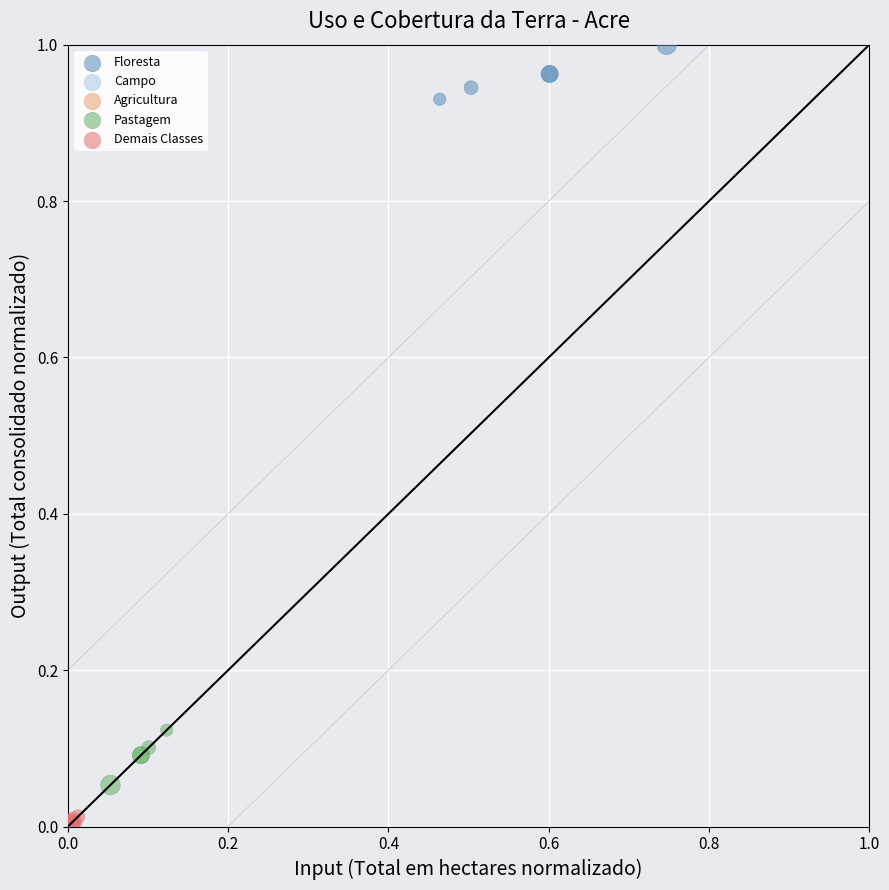

Which series contains the highest Y value?

Floresta